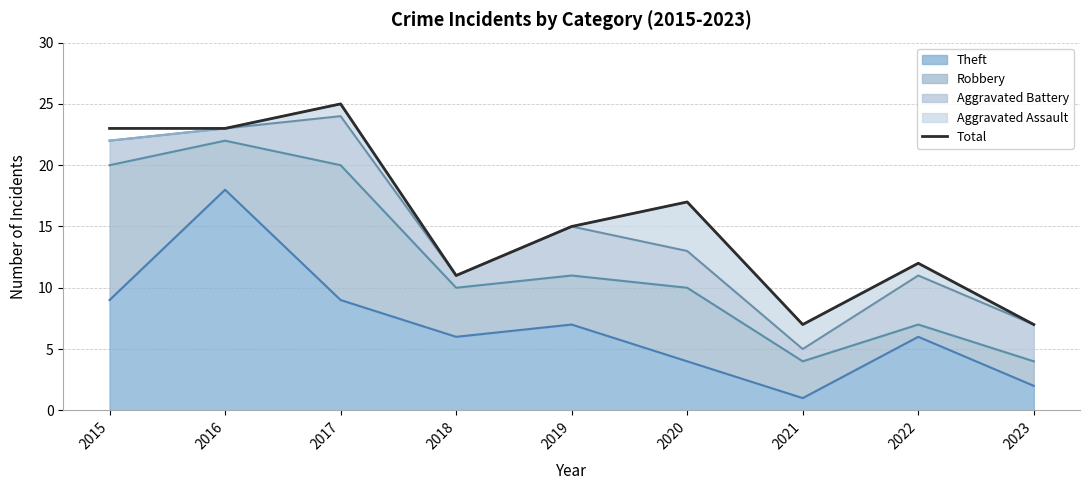

Rank the categories by value from lowest to highest.

2021, 2023, 2018, 2022, 2019, 2020, 2015, 2016, 2017